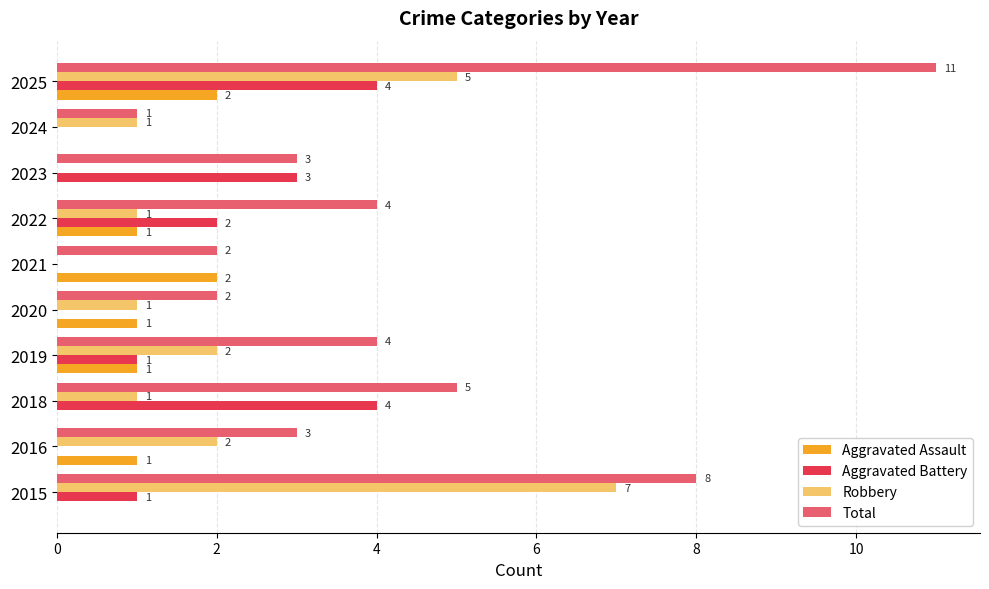

At which category does the chart reach its peak across all series?

2025